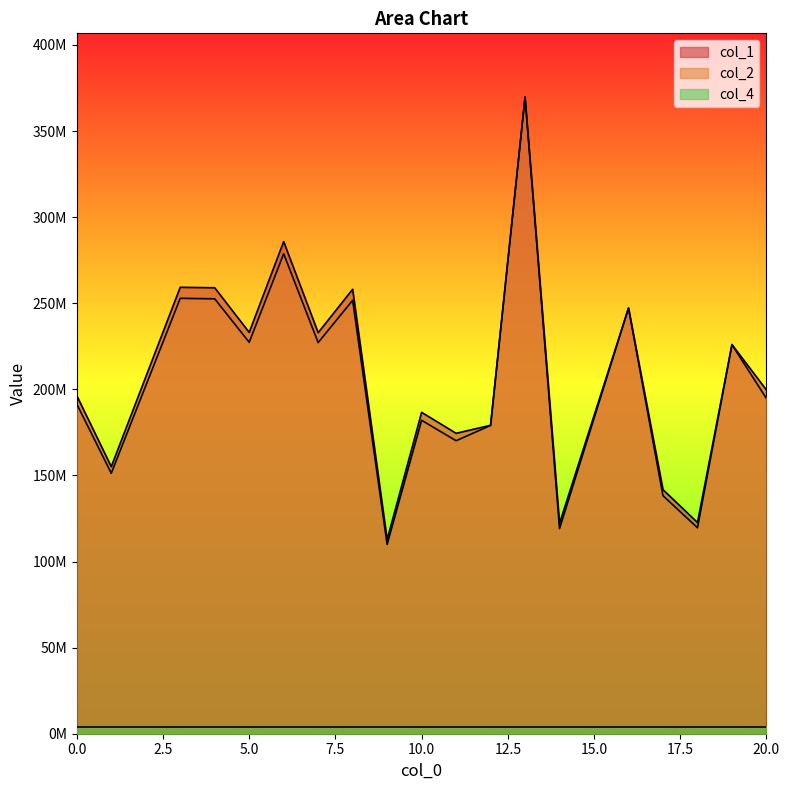

What is the value of the col_1 point at the 8th from the left?

258093970.6